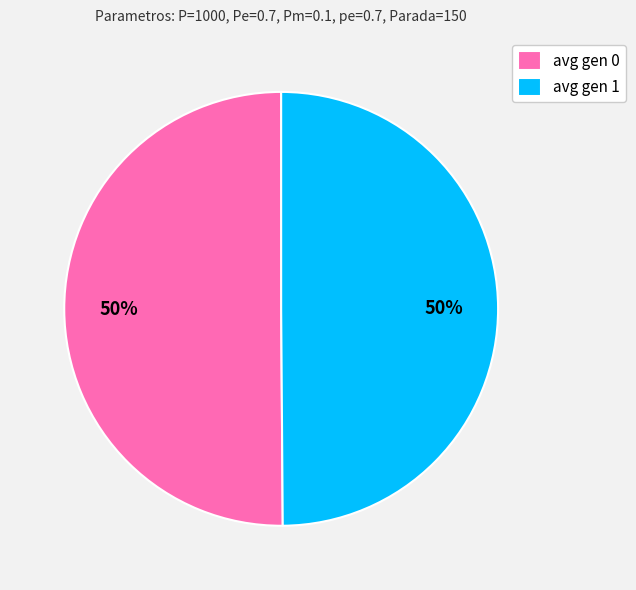

How many segments does this pie chart have?

2